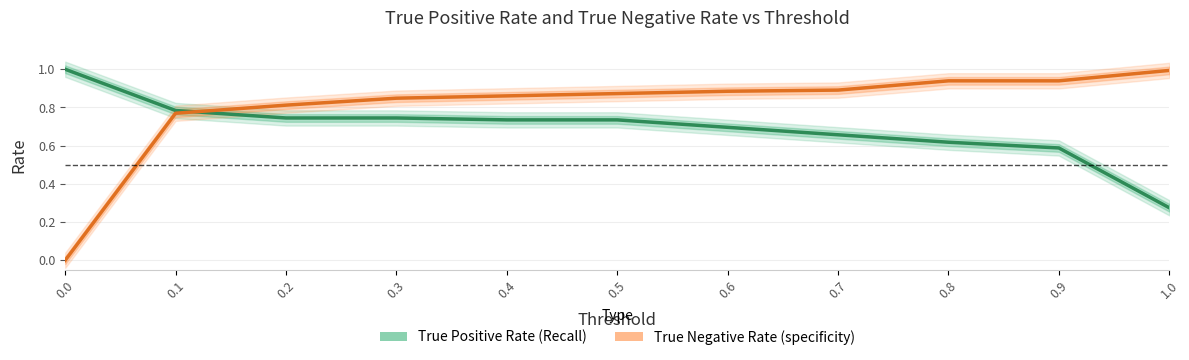

Which series changed the most between 0.2 and 0.7?

True Positive Rate (Recall)